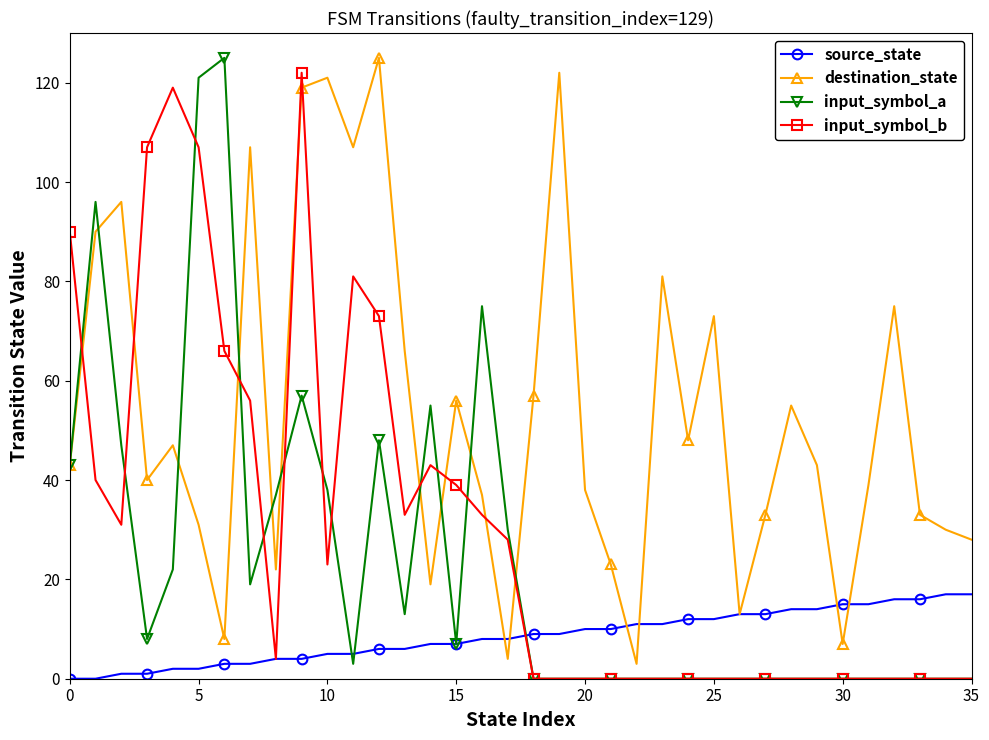

True or false: input_symbol_a has more than 0 interior local peaks.

True